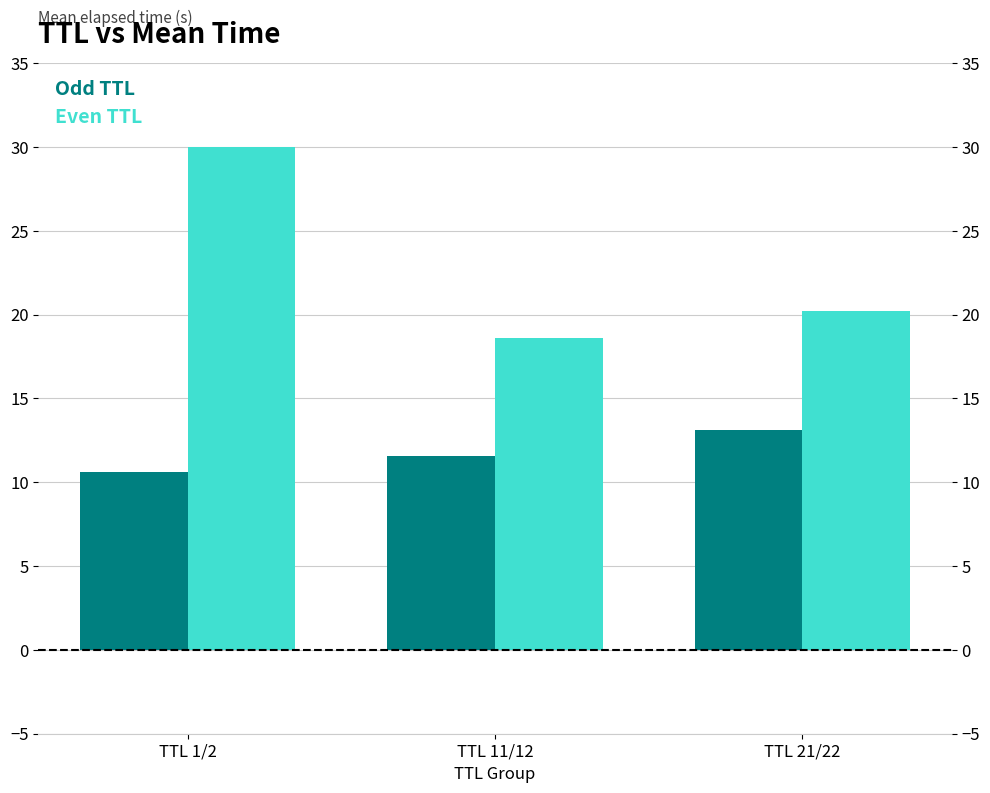

Between TTL 1/2 and TTL 21/22, which series saw the biggest shift?

Even TTL